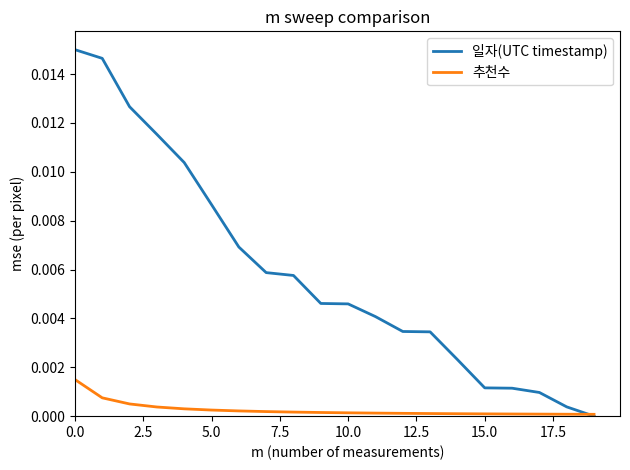

List the series in order of their overall mean, lowest first.

추천수, 일자(UTC timestamp)